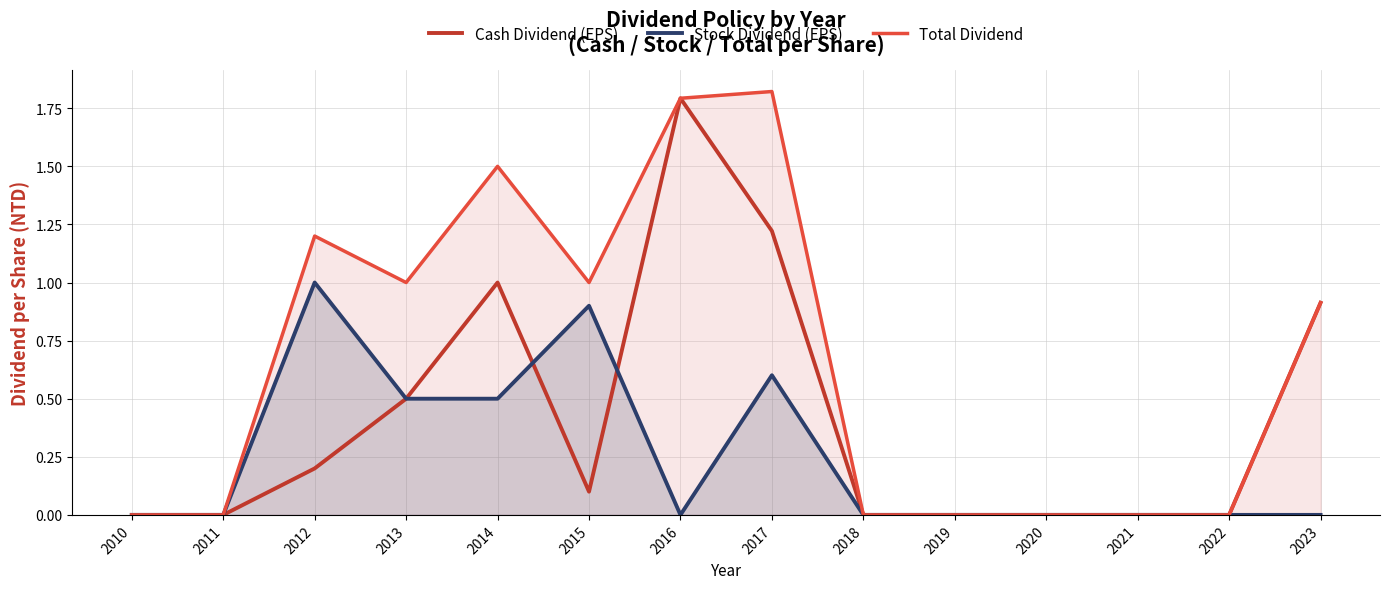

Which category has the highest value across all series?

2017